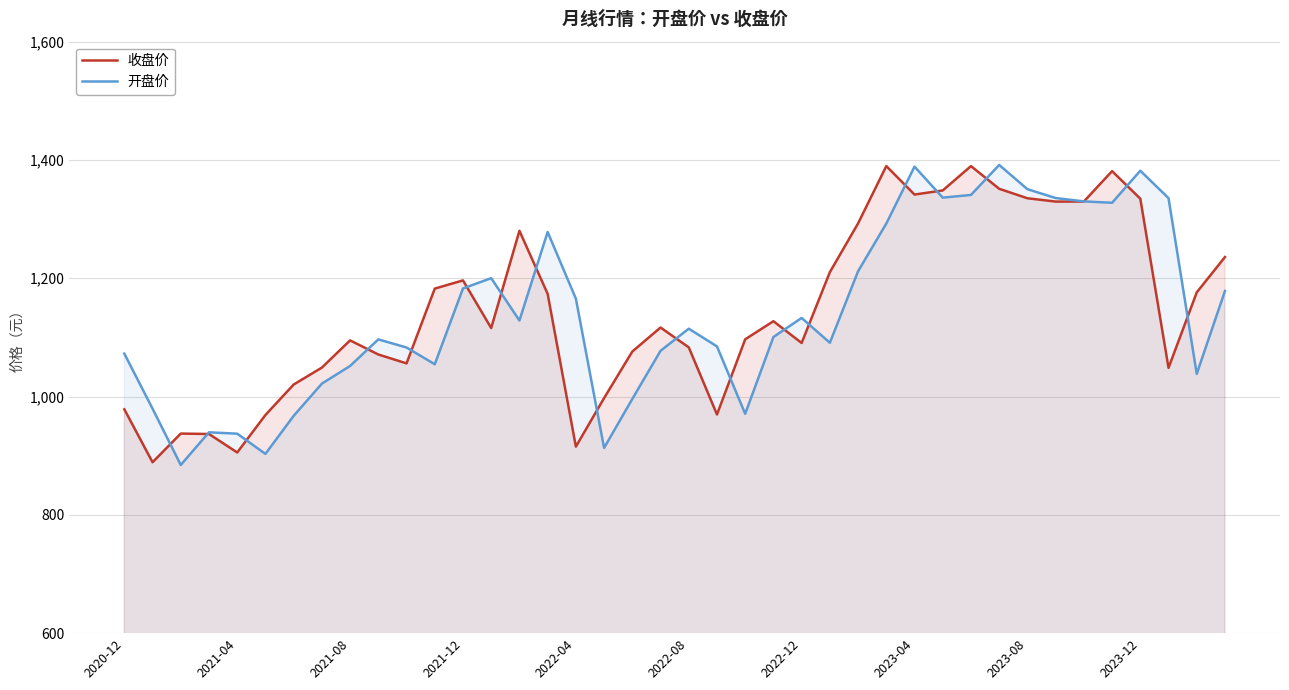

At 15, list the series in order from largest to smallest.

开盘价, 收盘价